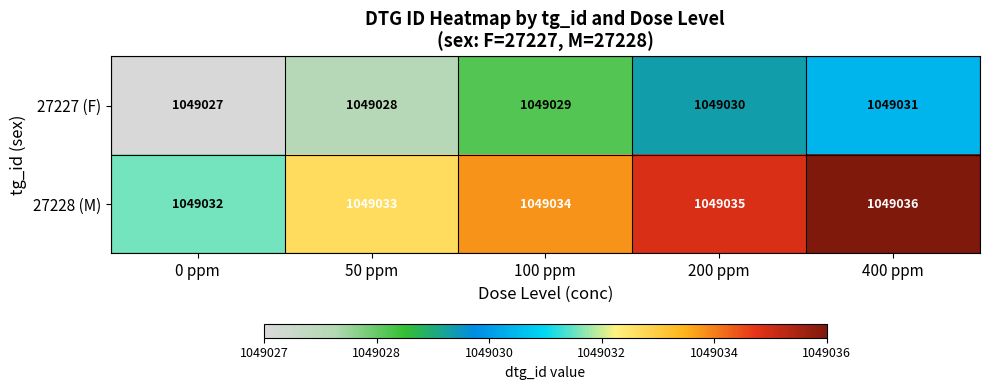

What is the greatest value displayed?

1049036